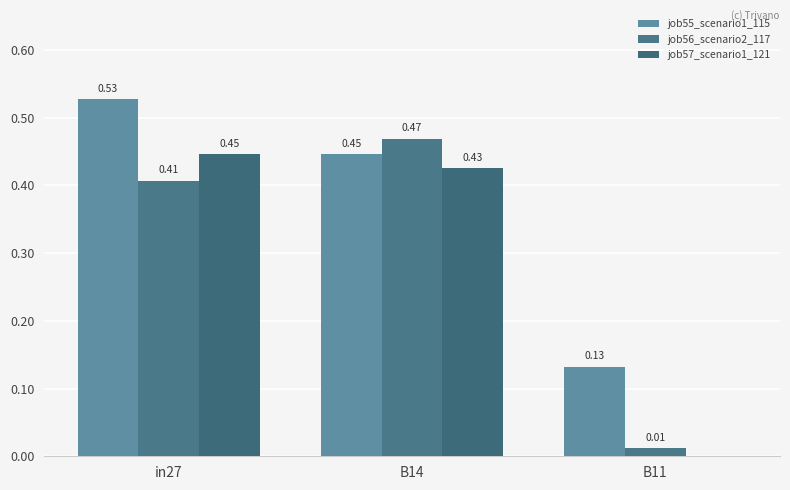

The job55_scenario1_115 series shows 0.4 at B14. True or false?

True